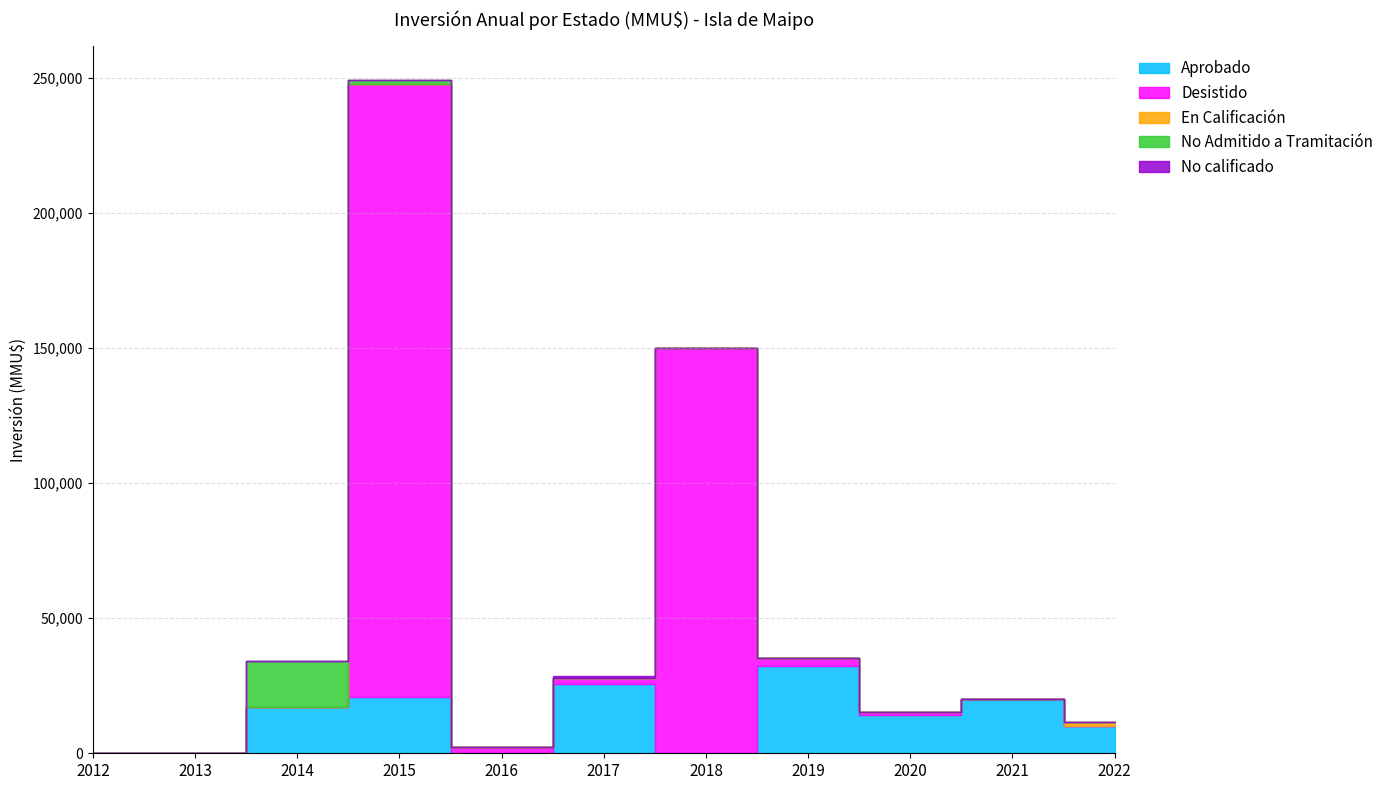

At 2017, list the series in order from largest to smallest.

Aprobado, Desistido, No calificado, No Admitido a Tramitación, En Calificación